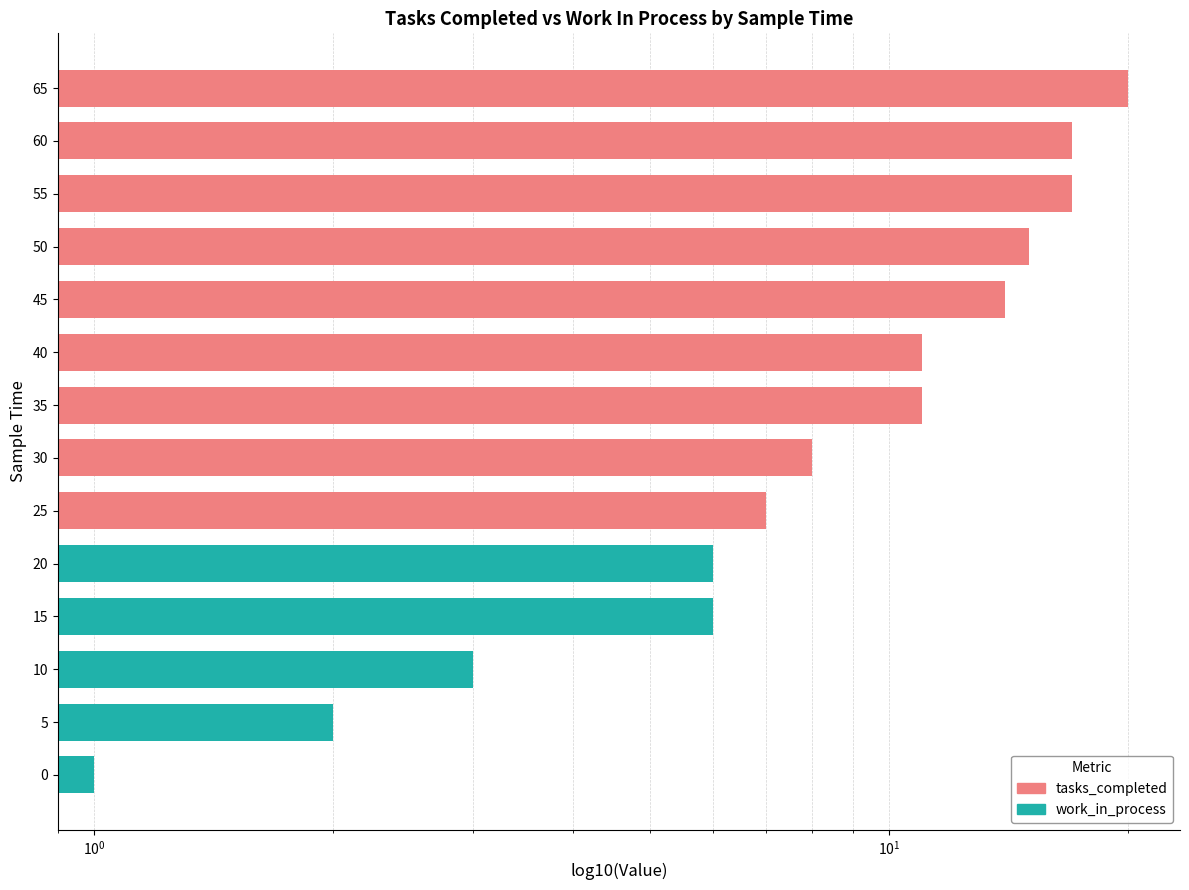

What is the value of the 13th bar from the left?

17